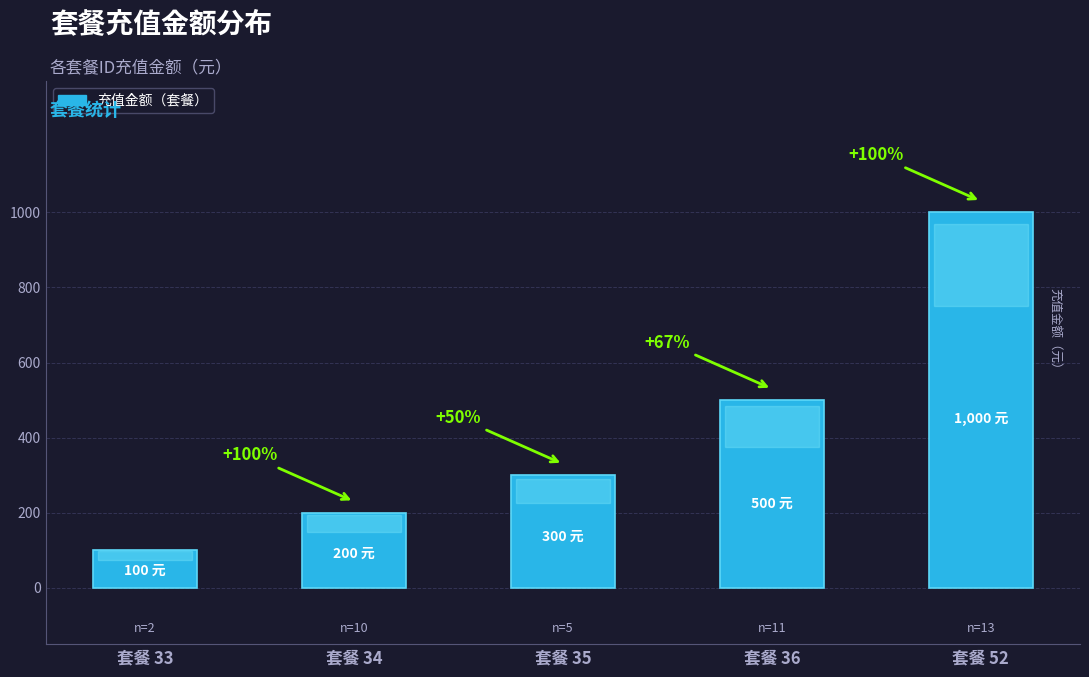

What is the difference between the maximum and second lowest values?

800